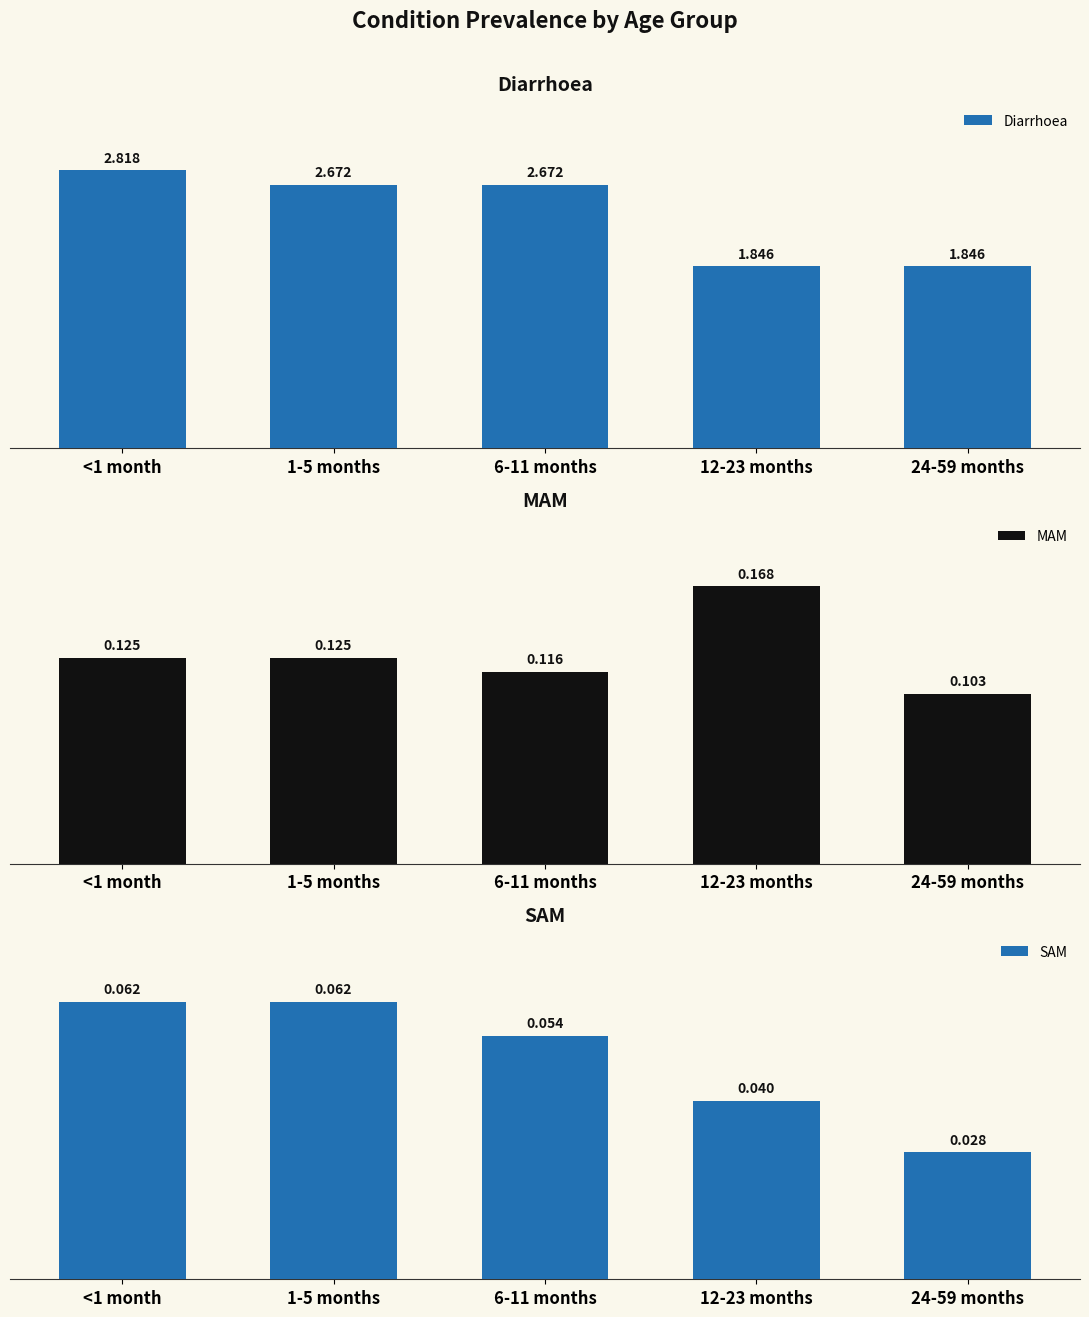

Are the bars horizontal?

No